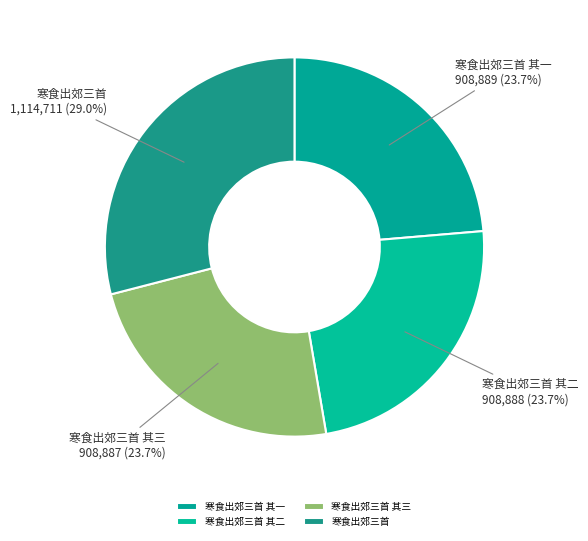

Is there any slice that represents more than half of the pie?

No